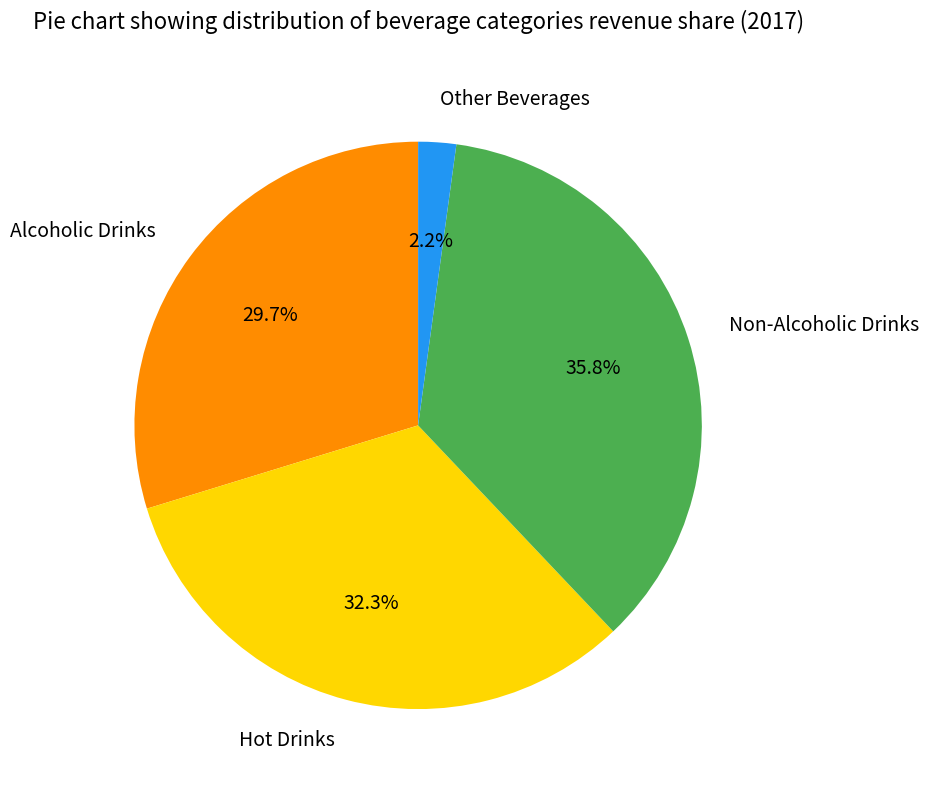

To the nearest percent, what is the combined percentage of Other Beverages and Non-Alcoholic Drinks?

38%